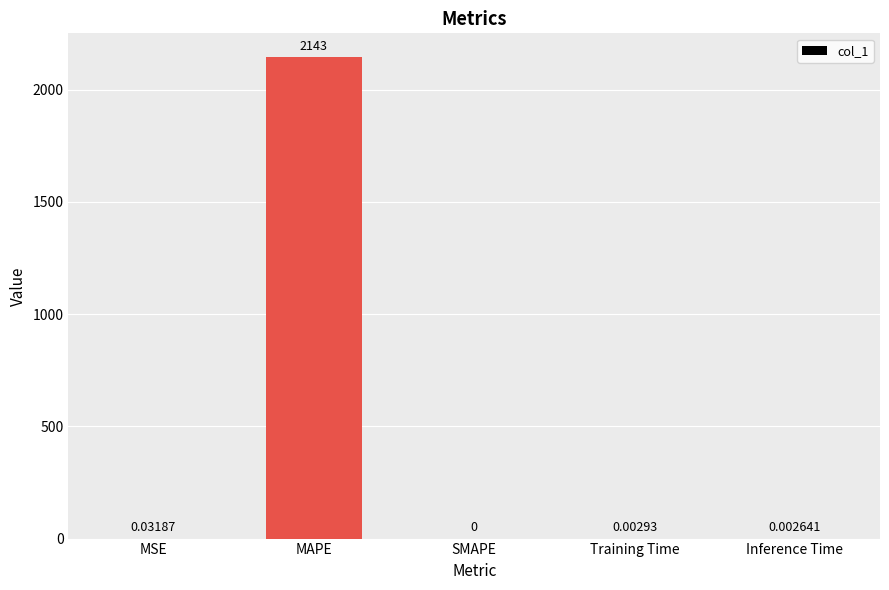

At which label is the value closest to 1071?

MSE